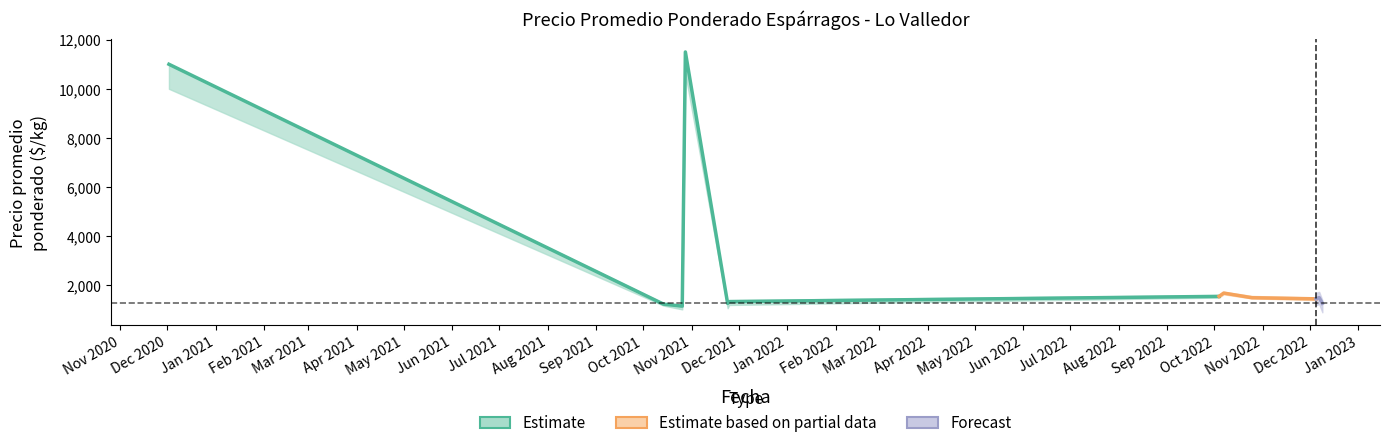

What is the value of the Precio máximo point at the 5th from the left?

1400